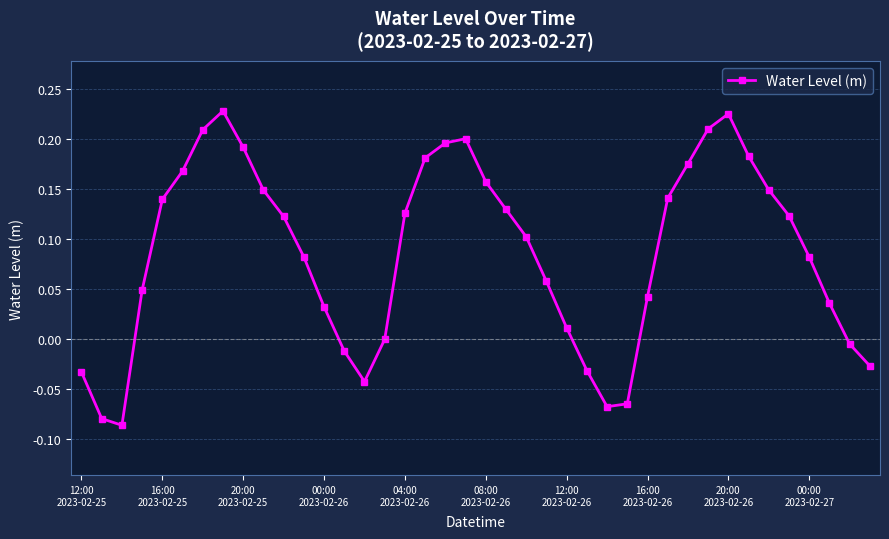

What is the difference between the second highest and minimum values?

0.3